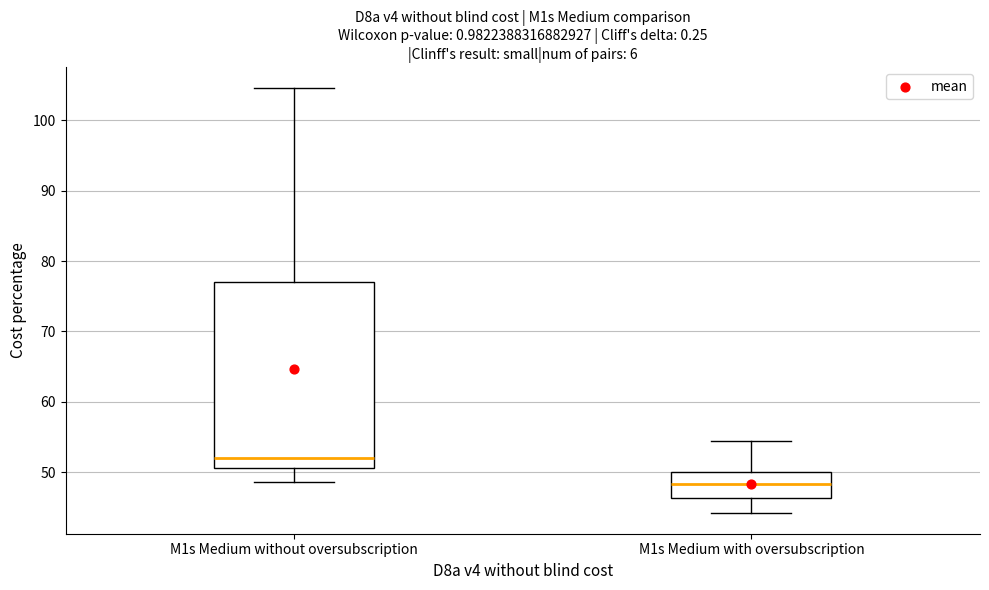

Which box has the lowest median line?

M1s Medium with oversubscription